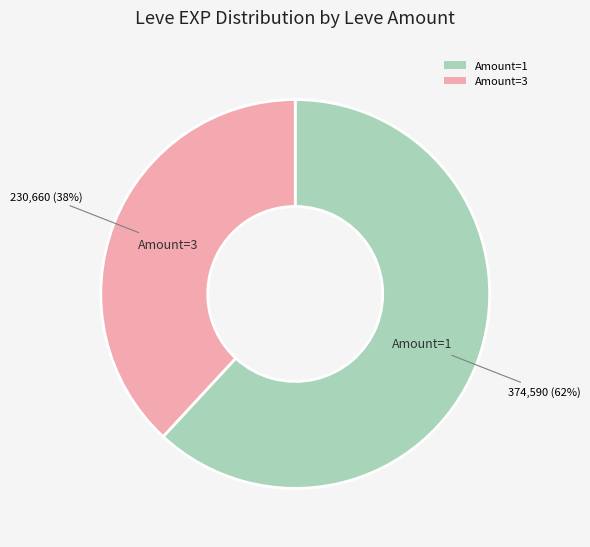

What is the largest slice in the pie chart?

Amount=1